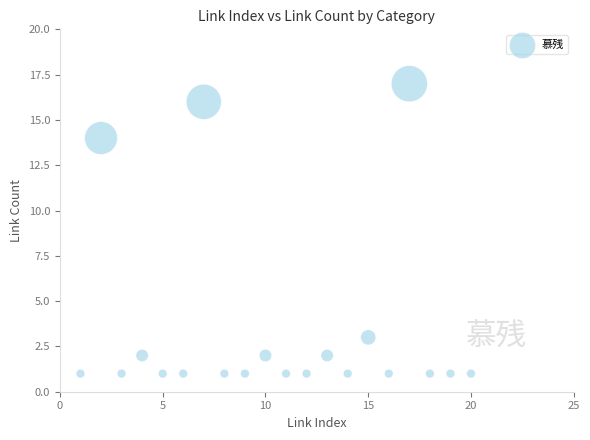

What is the range of Y values (max minus min)?

16